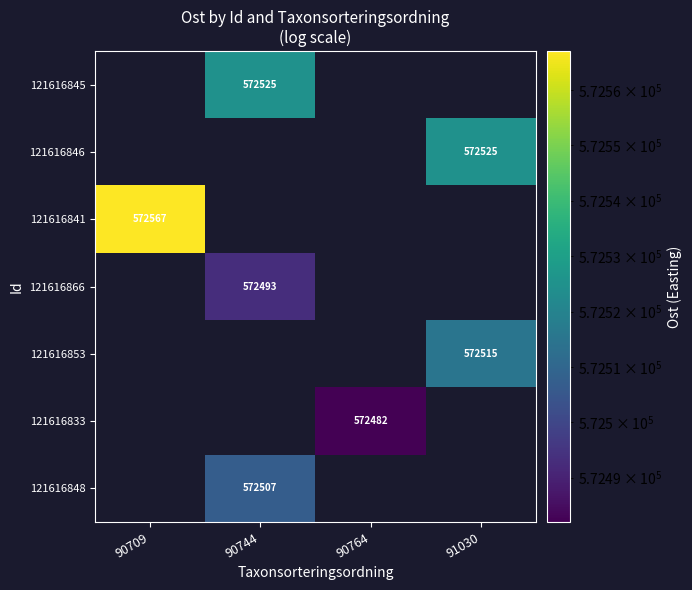

Between 90764 and 90709, which is larger?

90709